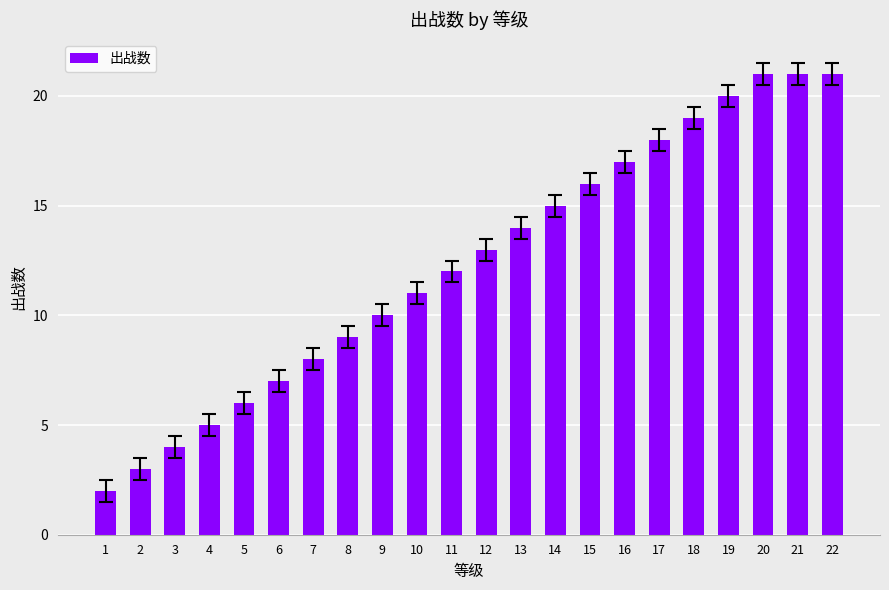

What is the difference between the maximum and minimum values?

19